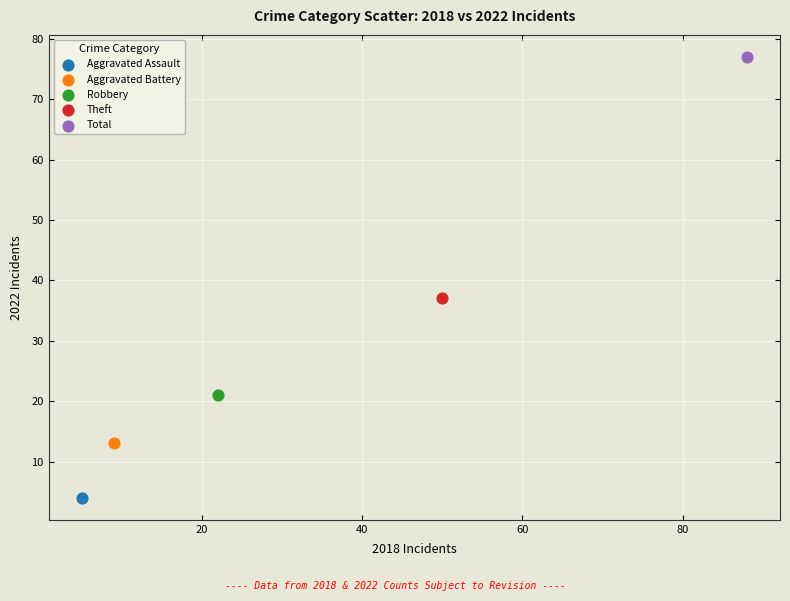

Which series contains the lowest Y value?

Aggravated Assault